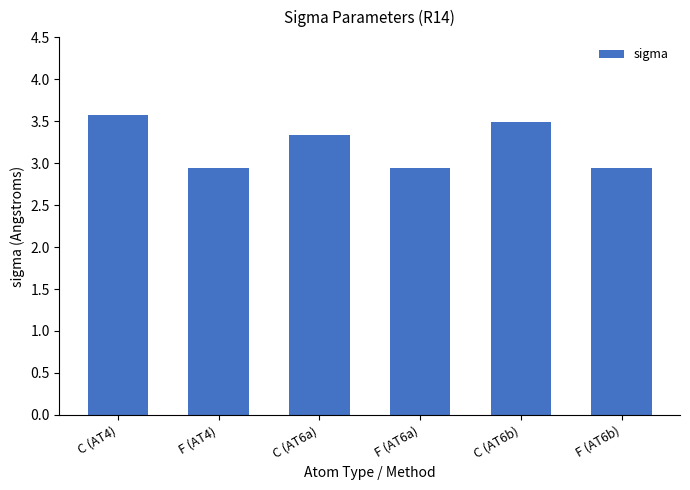

Reading left to right, what are all the values shown in this chart?

C (AT4)=3.6	F (AT4)=2.9	C (AT6a)=3.3	F (AT6a)=2.9	C (AT6b)=3.5	F (AT6b)=2.9